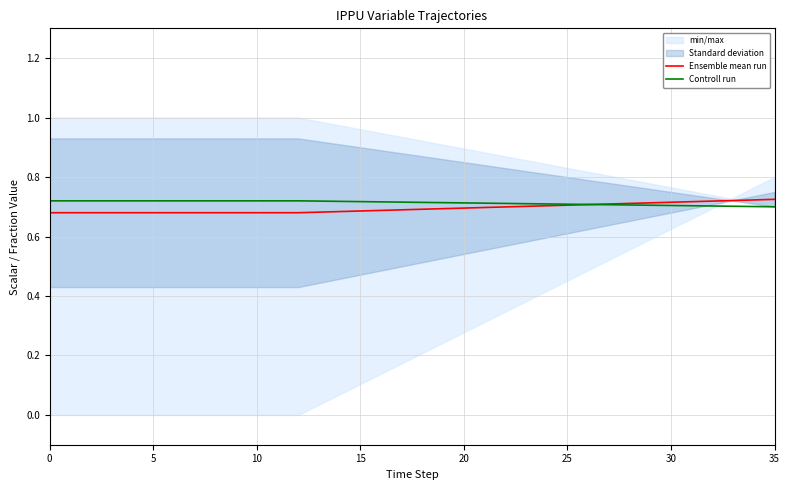

What is the value of the Ensemble mean run point at the 30th from the left?

0.7